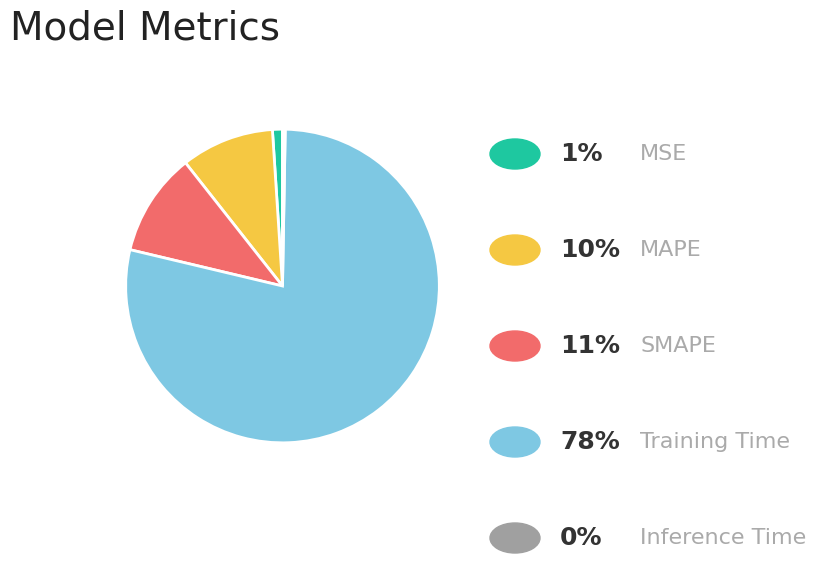

Is there a majority slice in this chart?

Yes